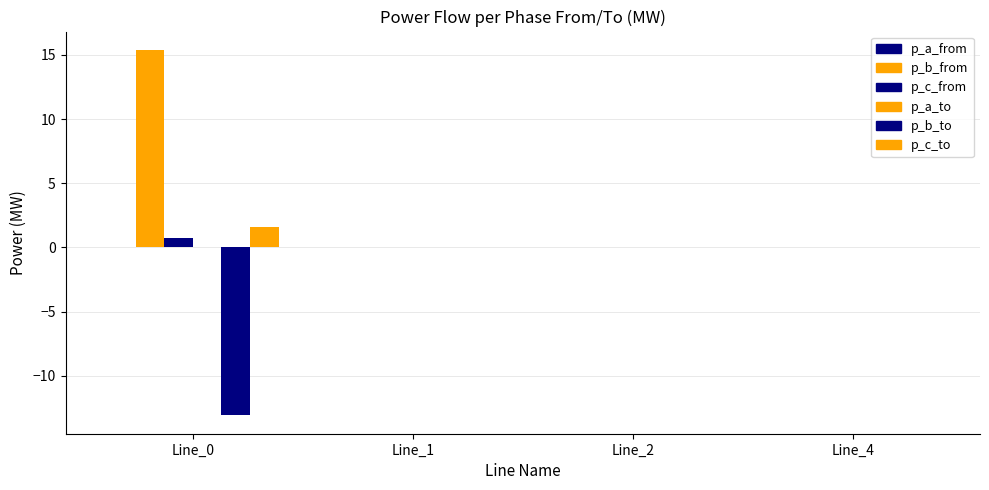

How many categories are shown in the chart?

4